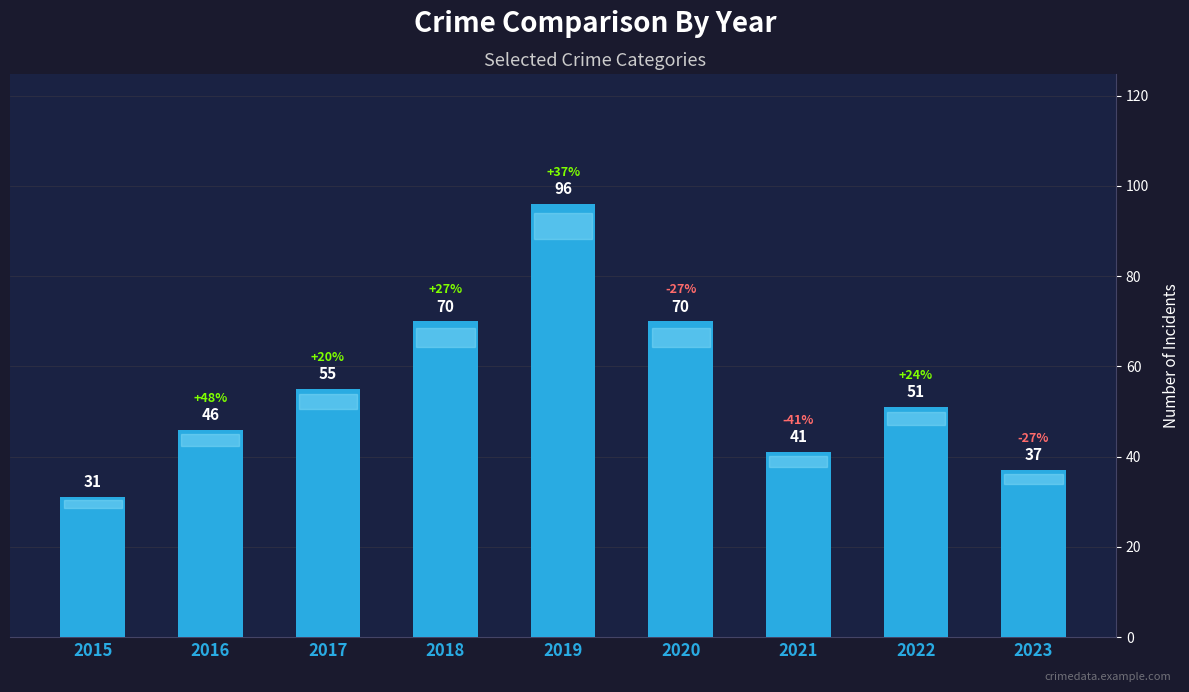

Which category has the highest value across all series?

2019